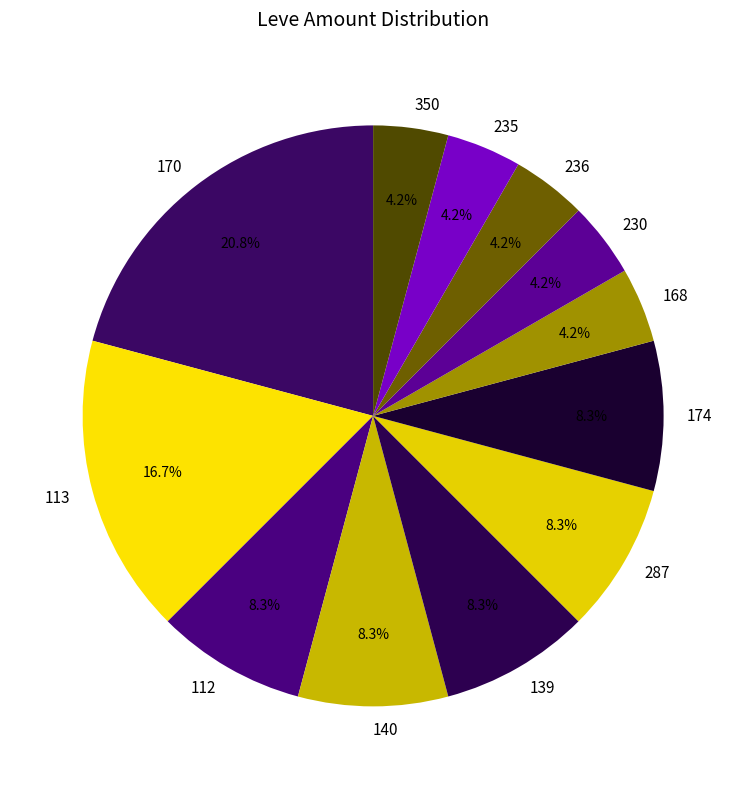

What is the ratio of the value at 113 to the value at 168?

4.0